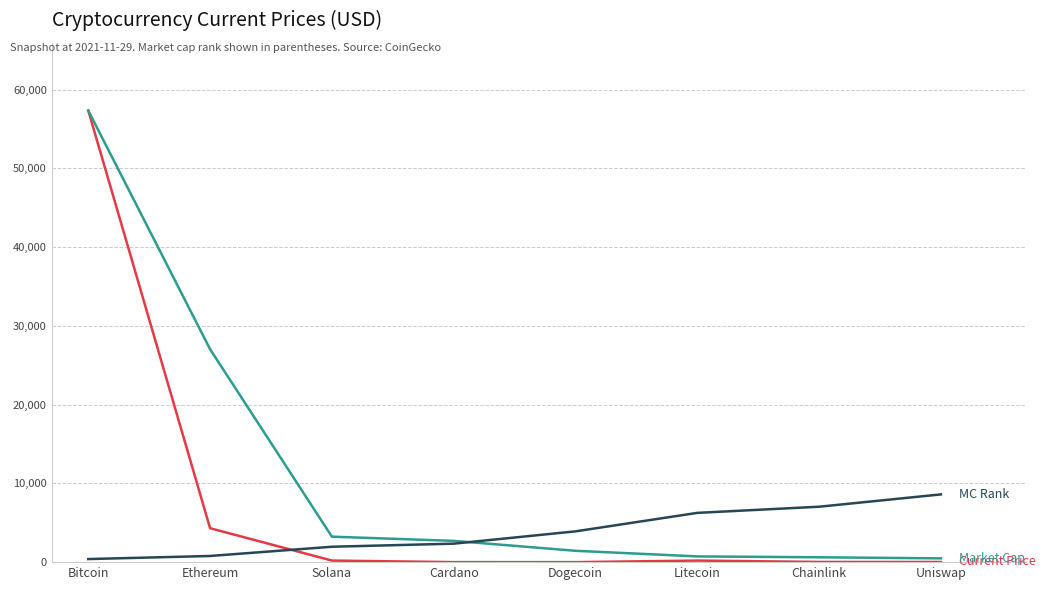

At which category does the chart reach its peak across all series?

Bitcoin